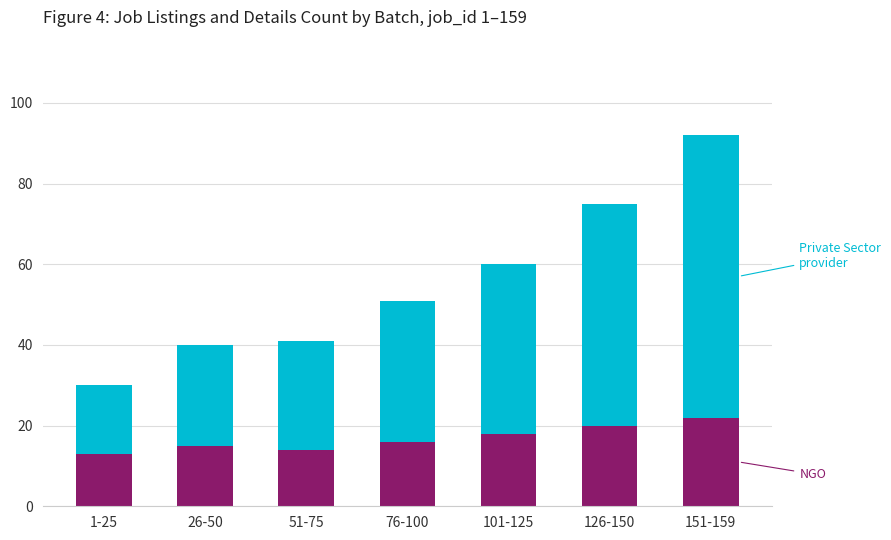

Does the chart contain stacked bars?

Yes